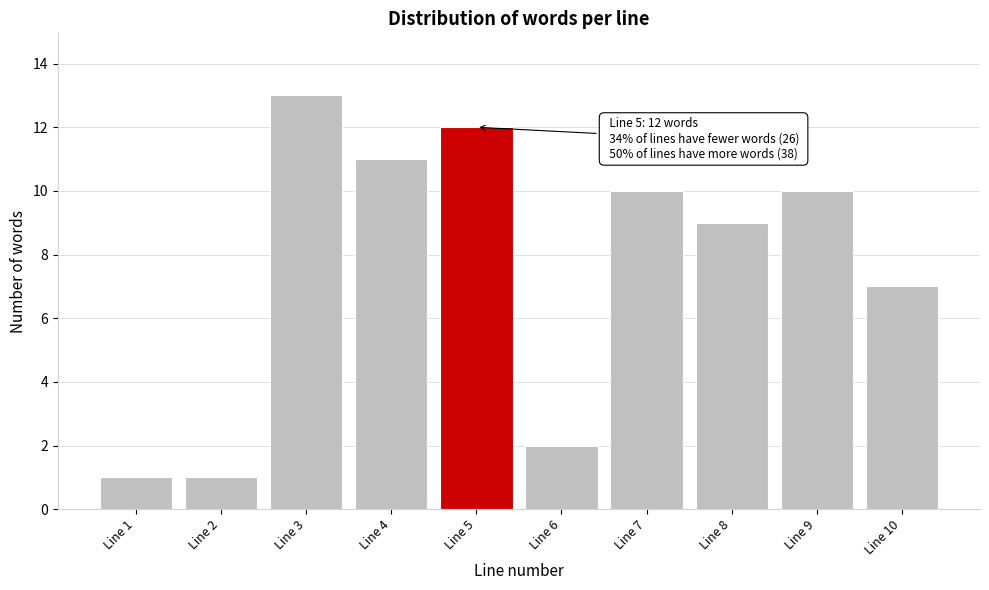

Reading right to left, transcribe all the data shown in this chart.

7	10	9	10	2	12	11	13	1	1